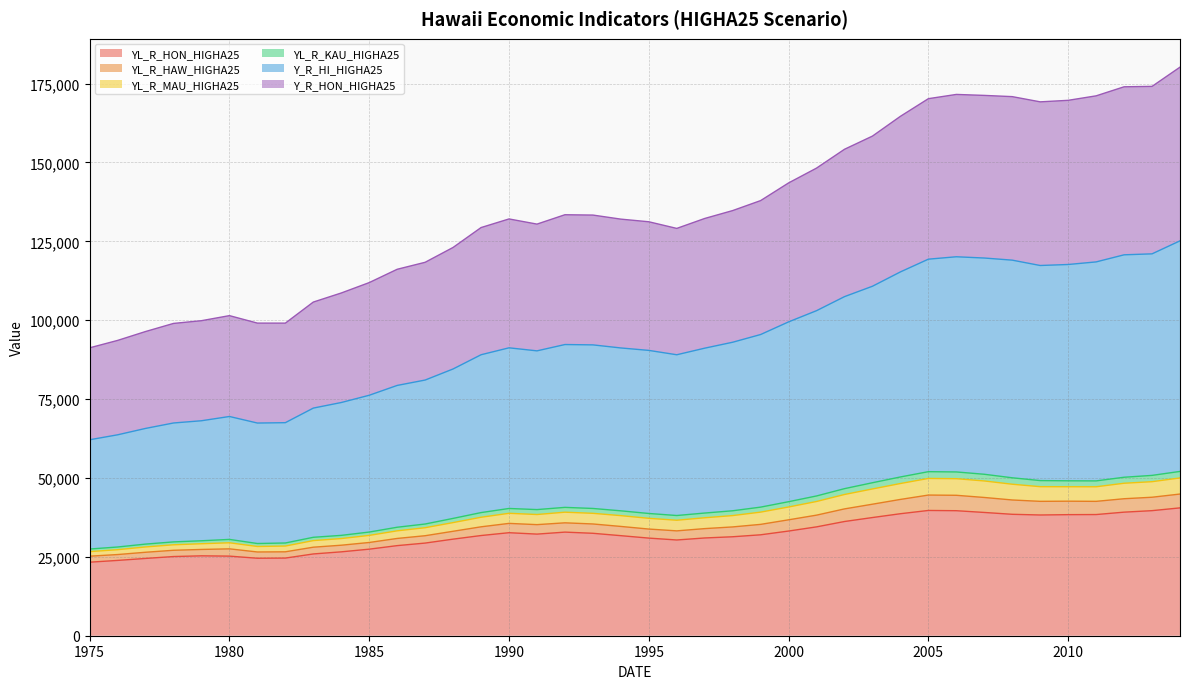

Reading left to right, list all the values displayed in this chart.

YL_R_HON_HIGHA25: 23307.9	23864.6	24494.7	25095.0	25319.0	25226.9	24553.8	24605.3	25916.0	26583.9	27431.4	28554.6	29361.6	30609.2	31751.8	32648.7	32203.4	32834.7	32462.2	31708.2	30938.8	30341.3	30979.3	31363.0	31985.9	33174.9	34498.1	36197.3	37454.7	38665.7	39699.6	39620.5	39066.4	38480.5	38261.7	38368.5	38401.3	39162.1	39636.7	40515.1
YL_R_HAW_HIGHA25: 27474.6	28116.8	29038.5	29735.0	30092.9	30524.8	29222.7	29388.4	31194.4	31803.0	32853.7	34380.7	35400.8	37182.5	39023.6	40329.2	39973.5	40676.6	40332.4	39582.9	38742.8	38095.0	38879.9	39600.3	40756.2	42473.5	44294.5	46611.2	48486.5	50315.2	51993.0	51905.3	51168.6	50052.3	49165.9	49098.5	49068.6	50222.8	50812.4	52072.5
YL_R_MAU_HIGHA25: 26652.3	27266.4	28135.1	28819.8	29154.8	29456.0	28283.6	28417.2	30147.5	30793.5	31794.0	33245.8	34231.3	35854.2	37544.7	38801.1	38411.7	39150.4	38792.4	38059.5	37208.3	36601.8	37384.8	38076.8	39171.6	40797.4	42542.5	44759.1	46516.4	48237.9	49849.1	49768.5	49047.3	48013.8	47237.3	47219.9	47207.0	48322.1	48818.1	50003.9
YL_R_KAU_HIGHA25: 25207.9	25725.8	26450.9	27080.0	27341.0	27533.1	26542.6	26596.6	28056.6	28683.6	29550.0	30829.4	31694.2	33099.8	34515.7	35599.4	35203.3	35779.5	35417.8	34635.0	33804.9	33230.8	33944.9	34481.2	35289.0	36734.9	38214.4	40193.9	41682.5	43197.3	44577.9	44505.3	43813.8	43020.0	42587.3	42634.7	42584.8	43415.8	43888.5	44902.5
Y_R_HI_HIGHA25: 91241.9	93589.3	96407.1	98973.8	99842.2	101443.8	99074.0	99066.7	105745.1	108619.3	111915.6	116133.6	118349.0	123055.9	129355.7	132086.4	130449.6	133419.7	133315.0	132026.5	131191.9	129087.8	132237.6	134738.2	137902.6	143501.0	148199.9	154166.9	158343.7	164612.7	170200.2	171548.0	171240.3	170849.3	169196.0	169680.0	171097.1	173967.7	174096.7	180194.4
Y_R_HON_HIGHA25: 62105.6	63673.4	65699.3	67422.3	68130.0	69481.0	67404.2	67520.5	72142.6	73908.3	76209.7	79324.6	81029.4	84543.0	89049.6	91242.8	90281.6	92282.9	92175.8	91200.2	90427.8	89043.9	91131.4	93012.9	95459.9	99464.4	103016.8	107465.9	110758.8	115302.6	119337.4	120100.4	119700.9	119027.1	117331.8	117650.5	118469.7	120717.4	121026.2	125145.4